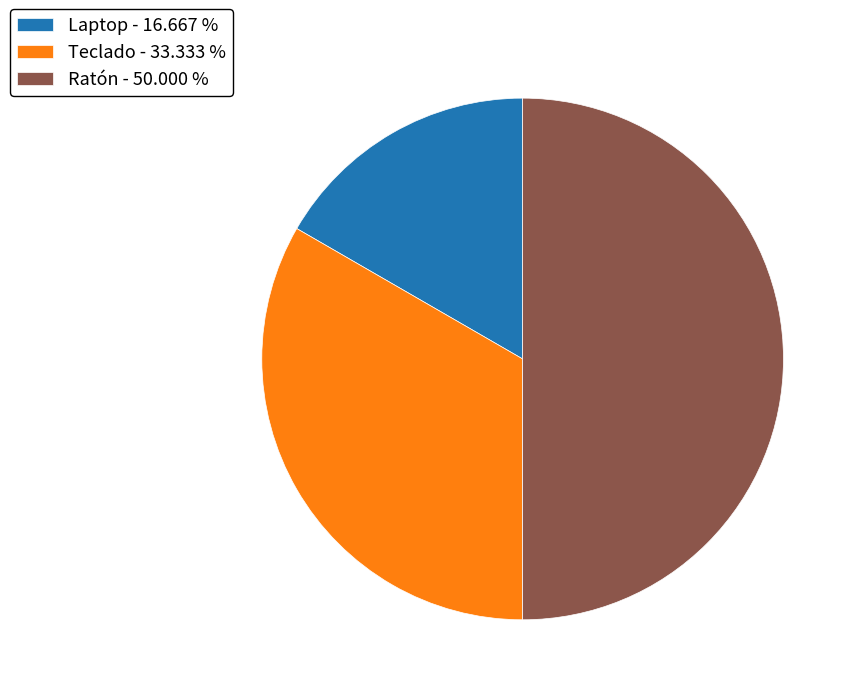

Is it true that Teclado is 33% of the pie?

True